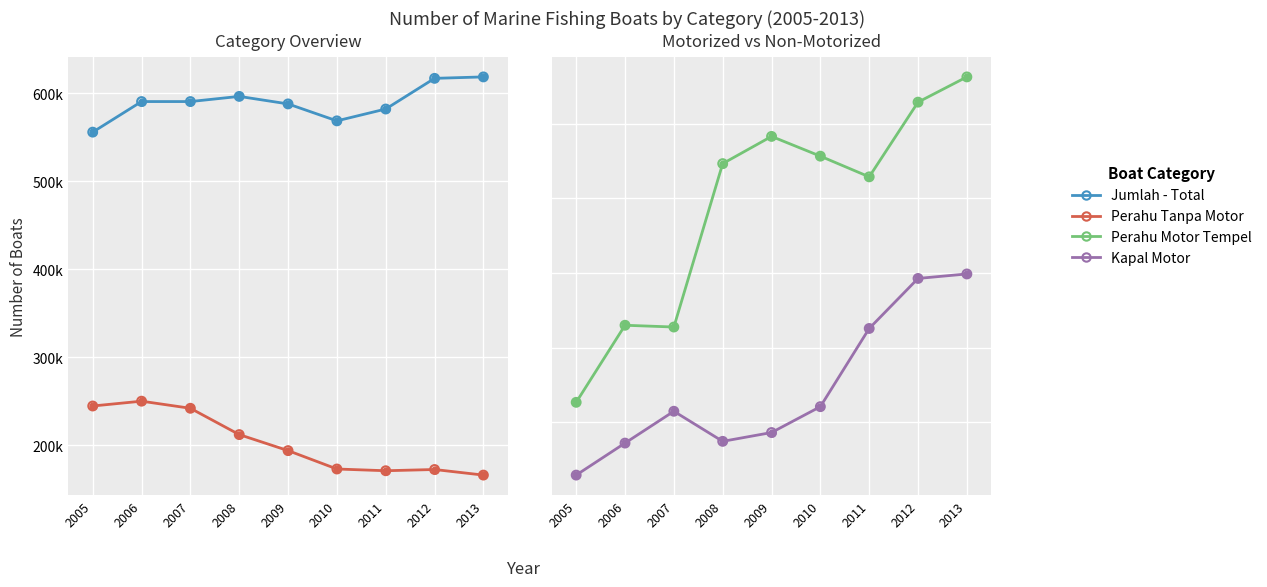

Which series has the largest total across all categories?

Jumlah - Total